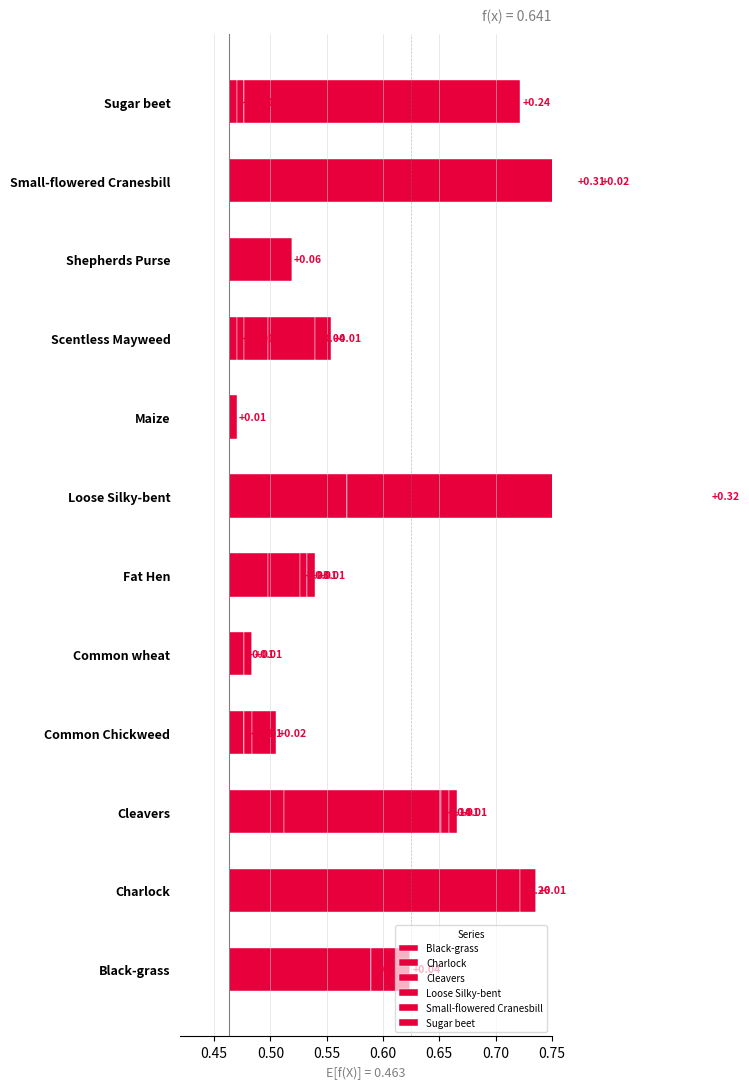

How many data points in Sugar beet are above 0?

7